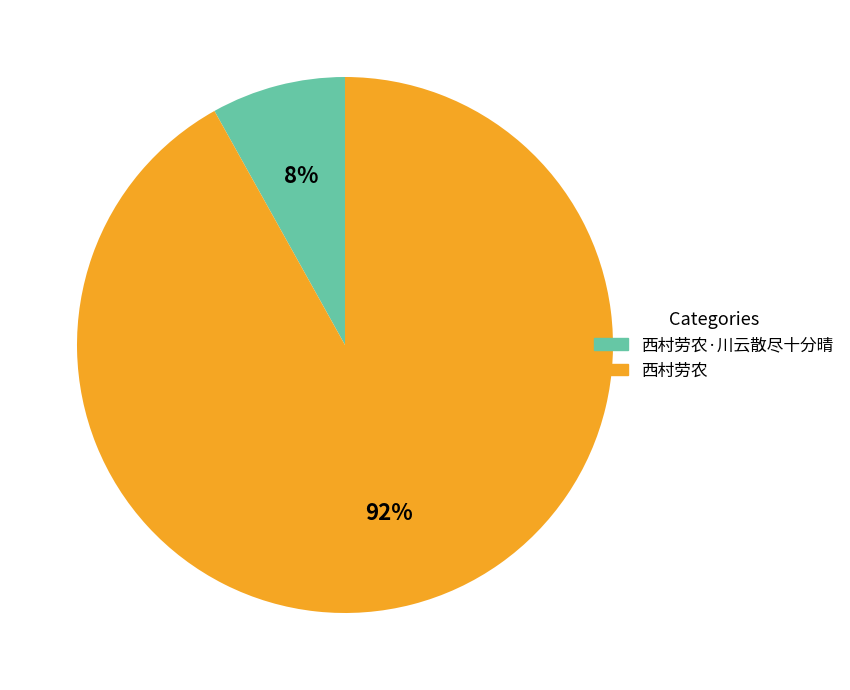

Which category accounts for the majority?

西村劳农